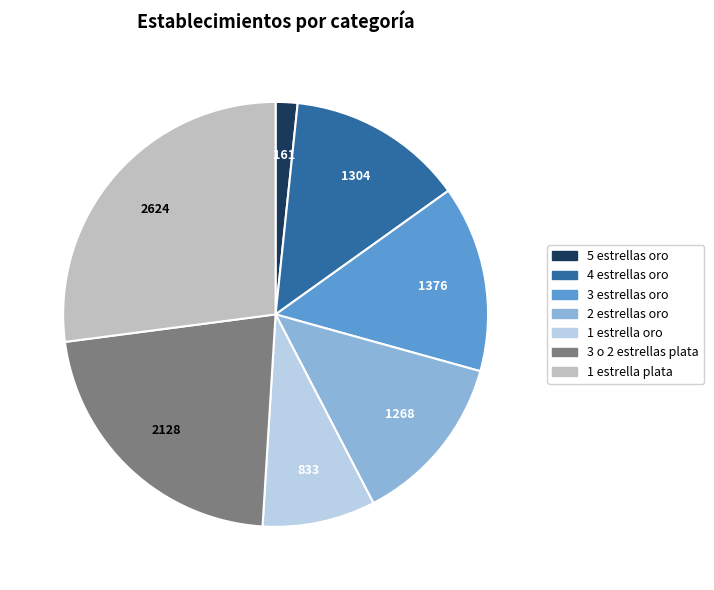

Do 1 estrella oro and 1 estrella plata together represent more than half of the pie?

No